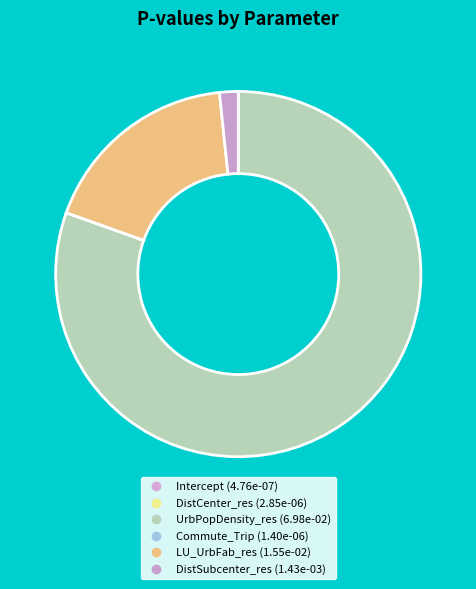

What percentage is the DistSubcenter_res slice, to the nearest percent?

2%